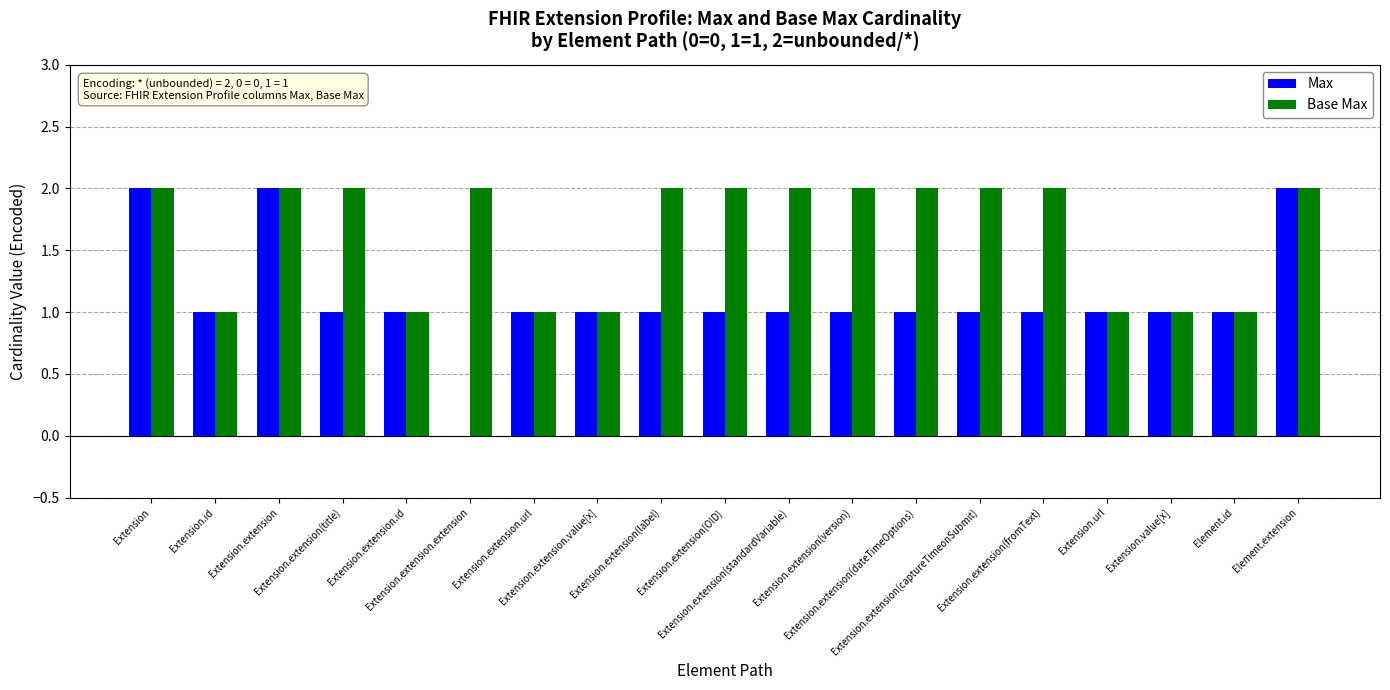

What is the sum of all Base Max values?

31